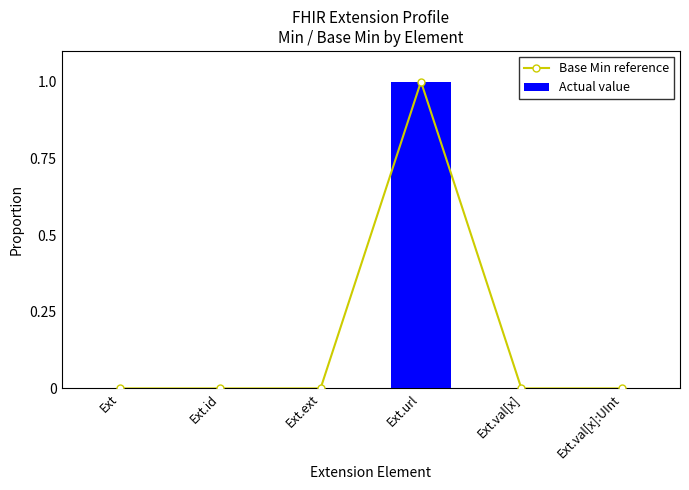

The value of Actual value at Ext.url is 1. True or false?

True